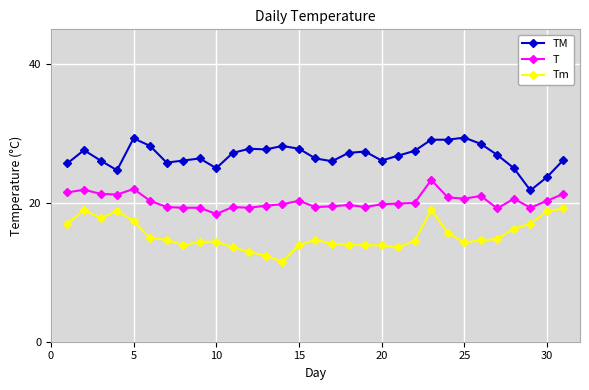

What is the value of the TM point at the 2nd from the left?

27.6